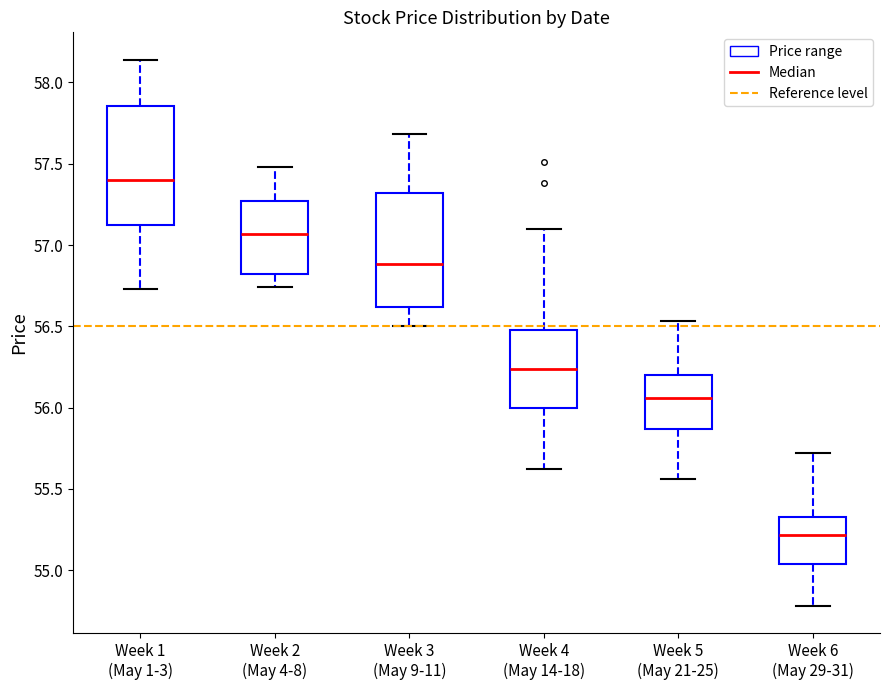

Which box has the highest median line?

Week 1 (May 1-3)